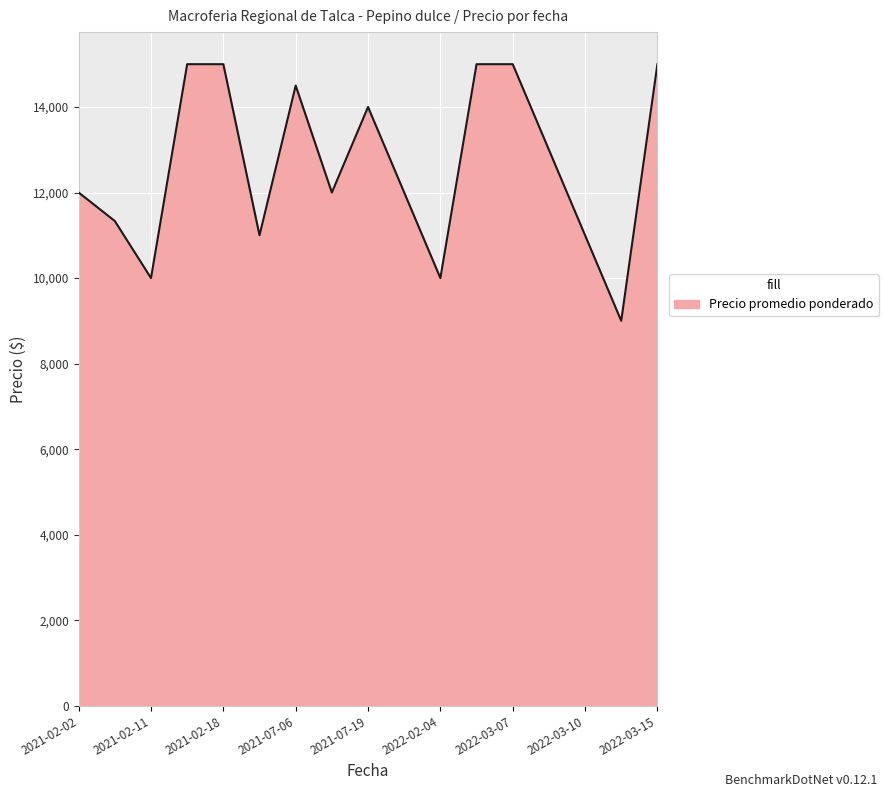

What is the smallest value displayed?

9000.0